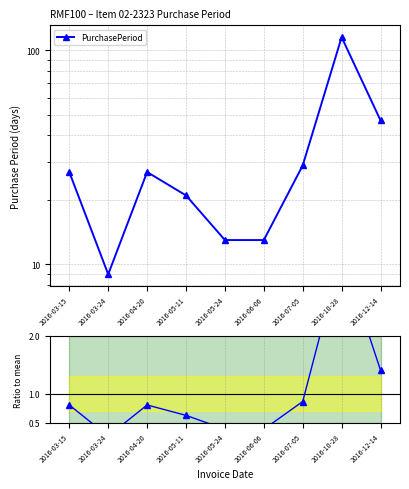

Rank the series by their maximum value, from lowest to highest.

Ratio to mean, PurchasePeriod